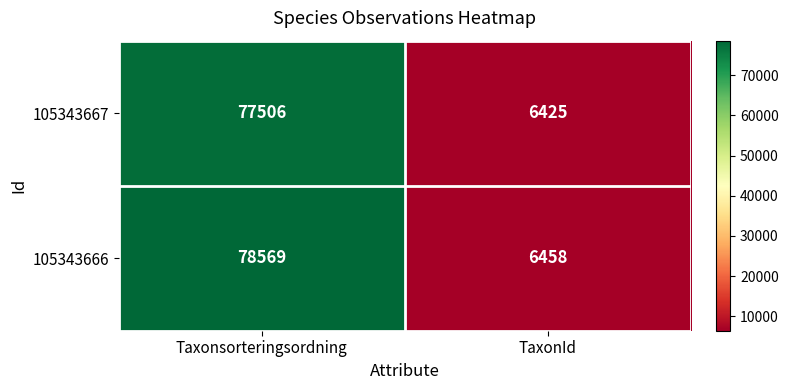

At TaxonId, list the series in order from largest to smallest.

105343666, 105343667